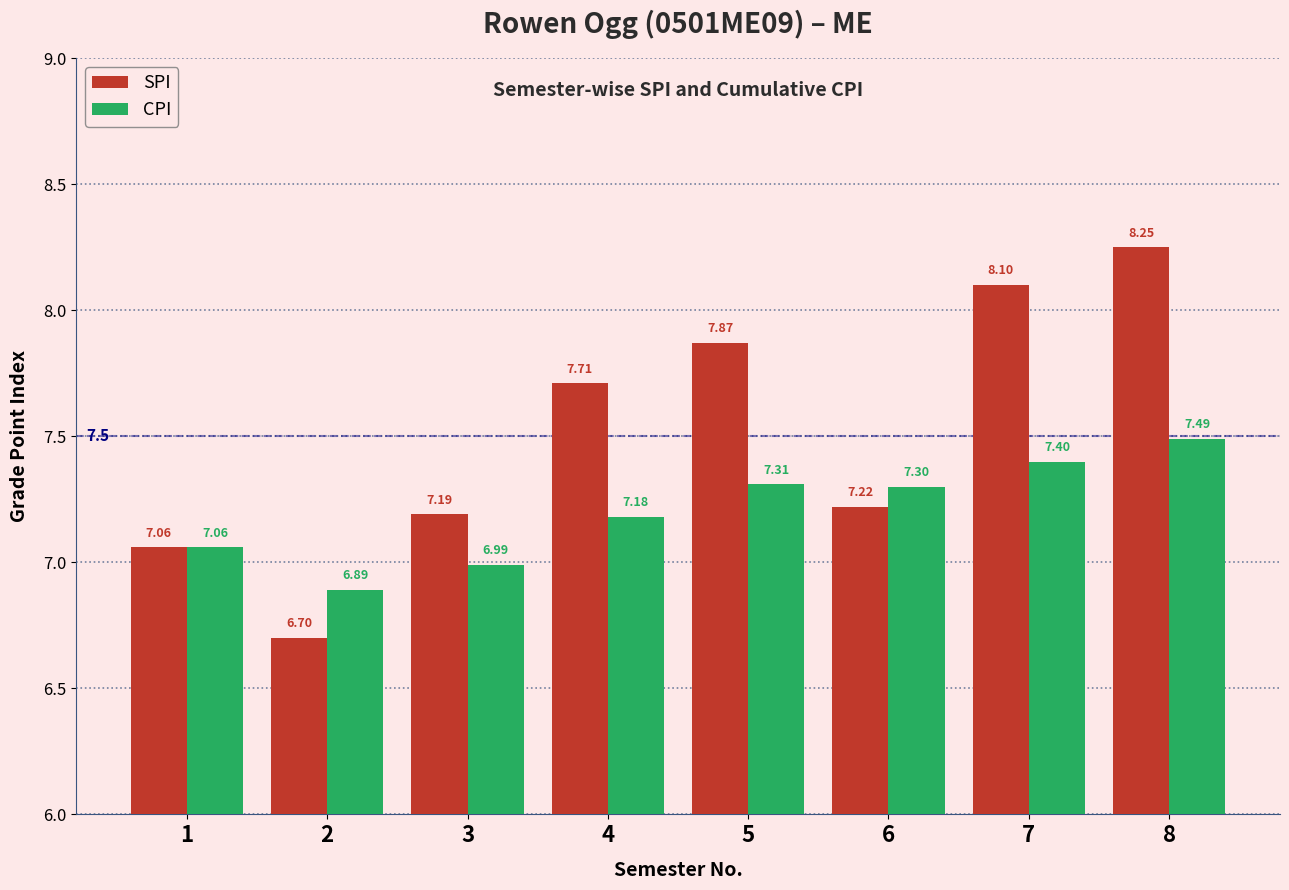

At which label does SPI first exceed 7?

1